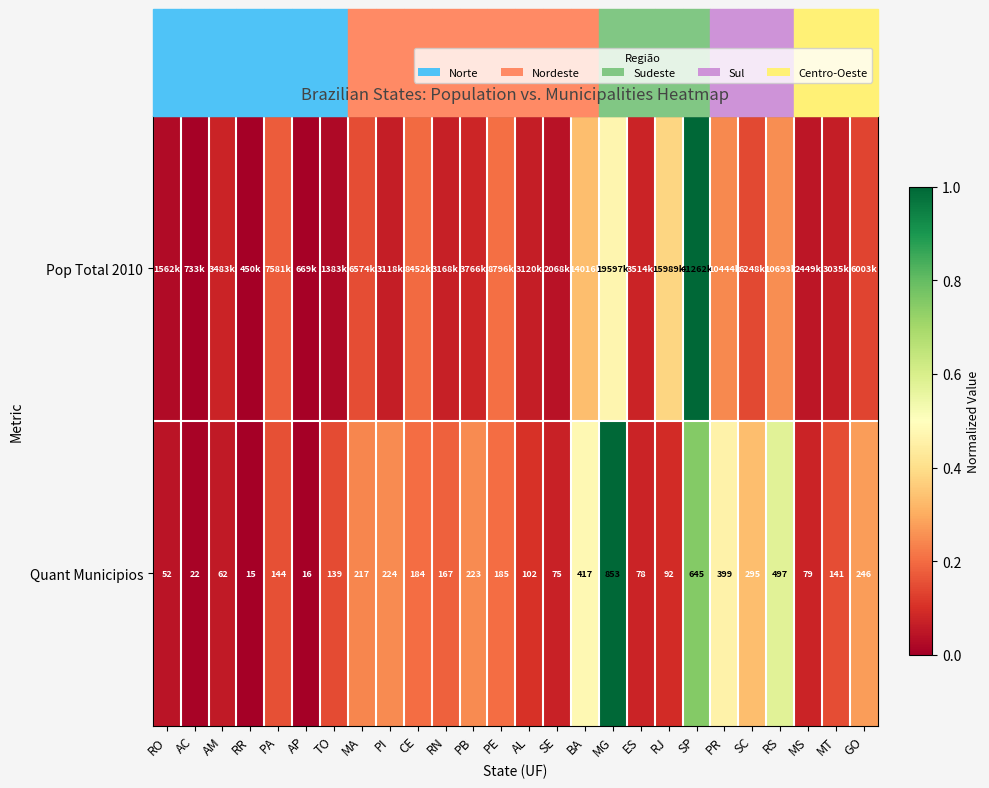

Which has a higher value, PB or MT?

PB